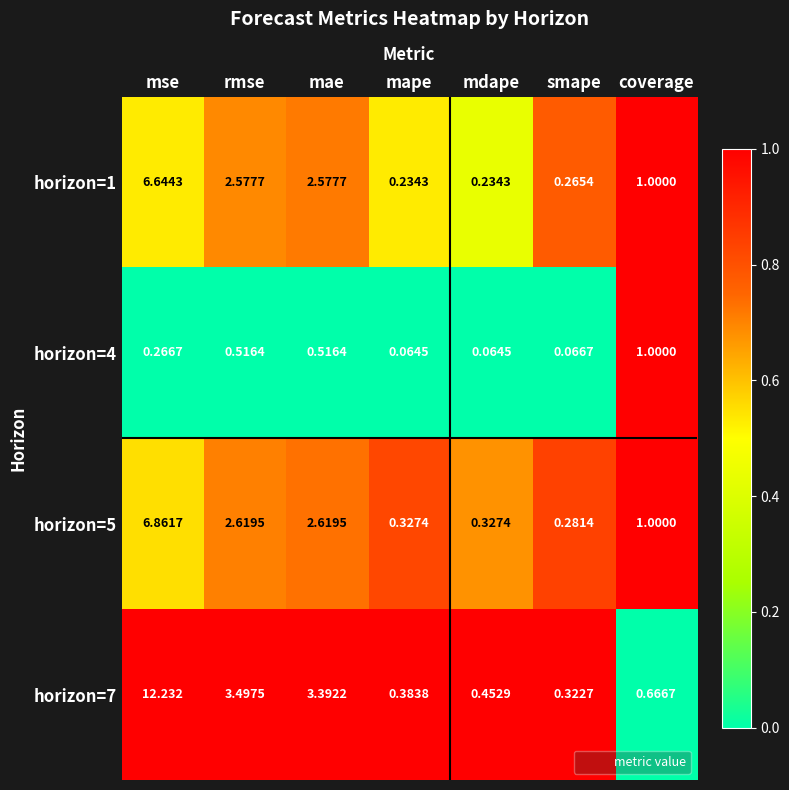

At which label does horizon=5 first exceed 1?

mse